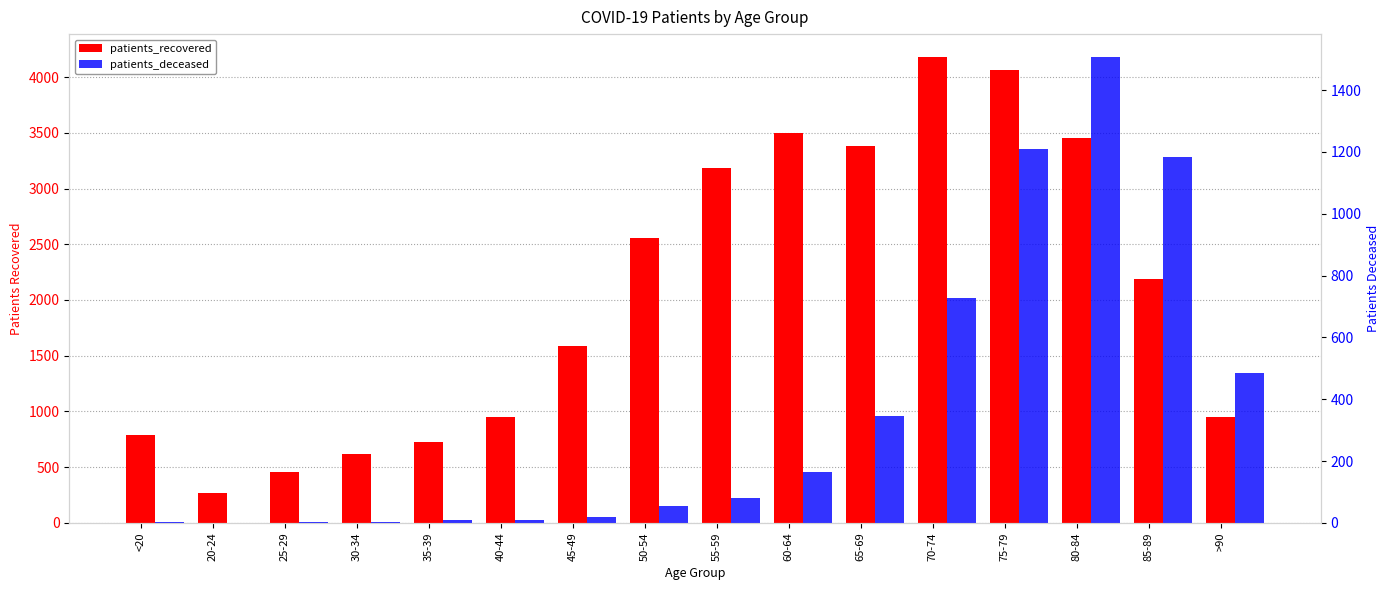

What are all the series names shown in the legend?

patients_recovered, patients_deceased